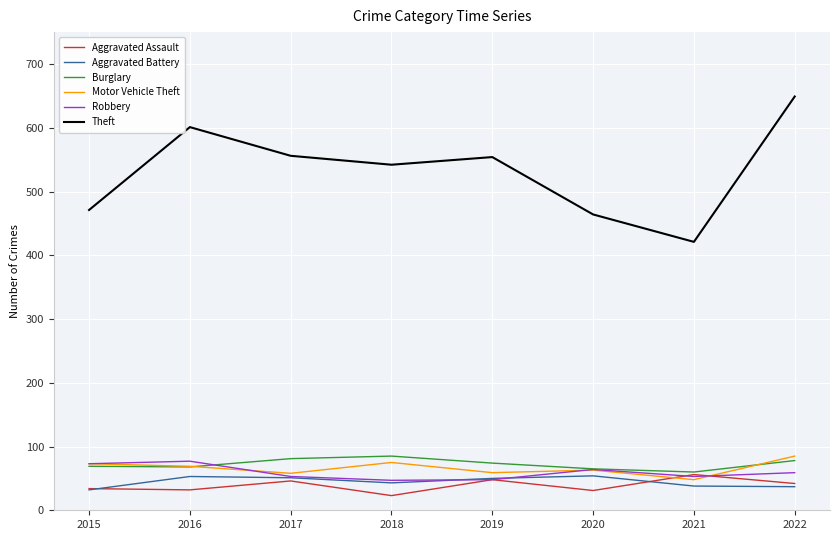

Which series ends up on top after the final intersection of Aggravated Battery and Robbery?

Robbery